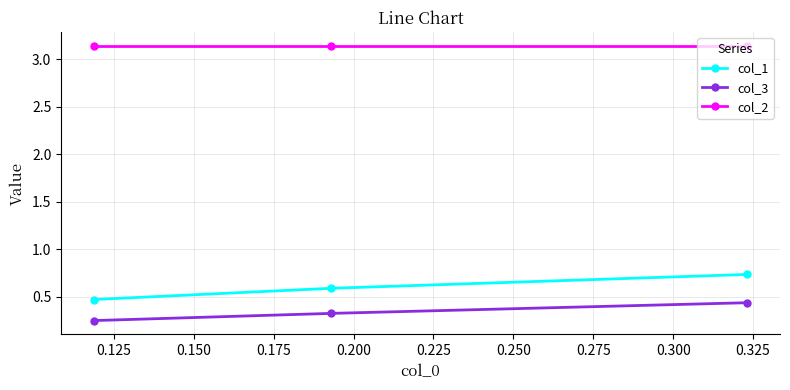

What is the sum of all col_2 values?

9.4